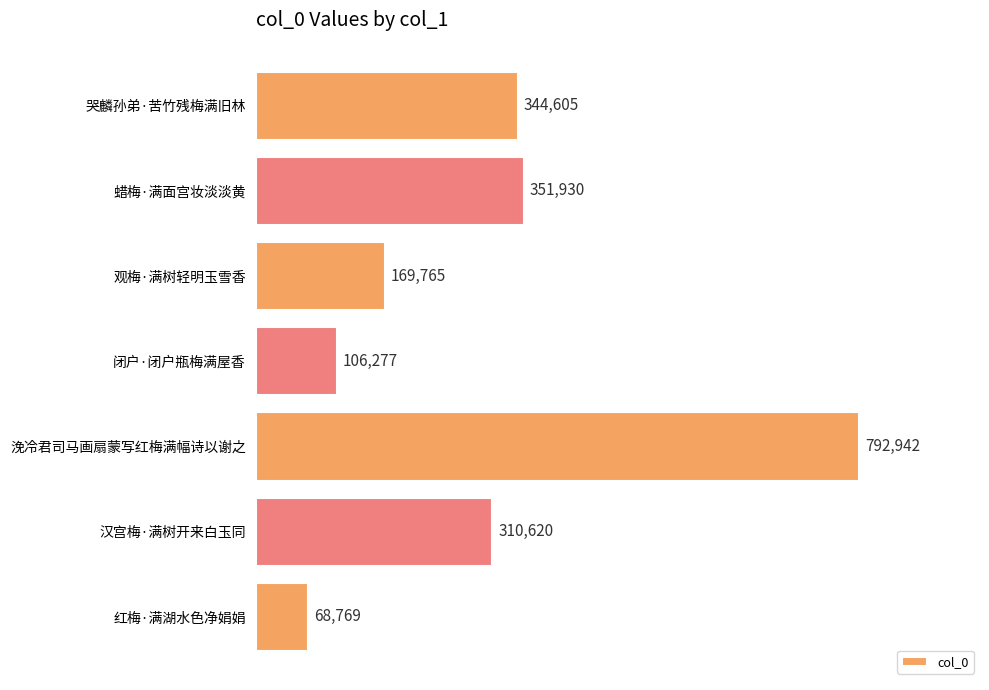

What is the greatest value displayed?

792942